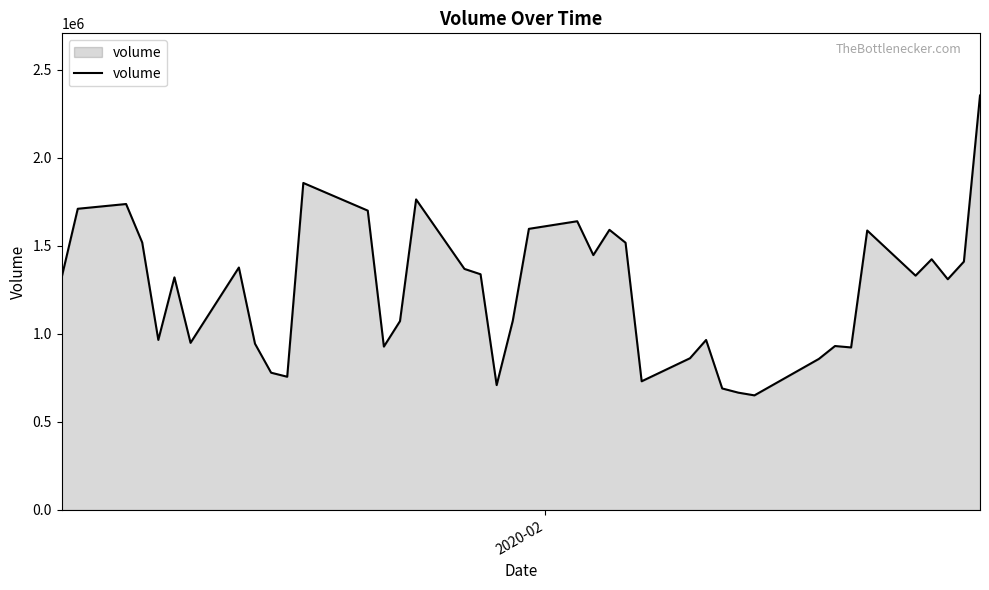

What is the difference between the maximum and minimum values?

1702800